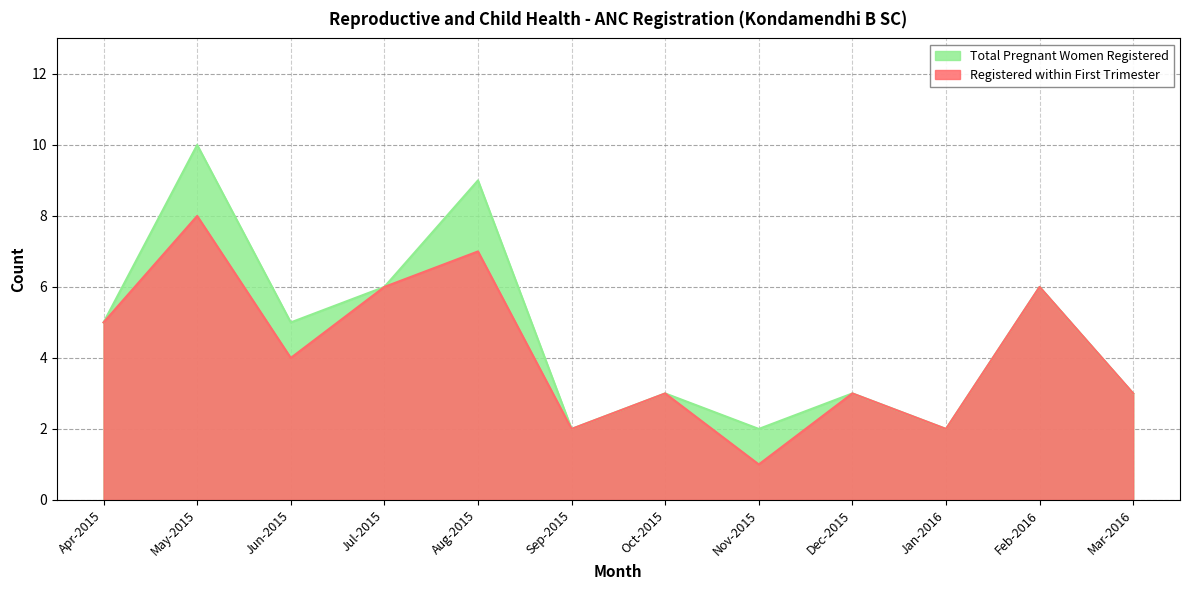

True or false: Registered within First Trimester and Total Pregnant Women Registered intersect in this chart.

False